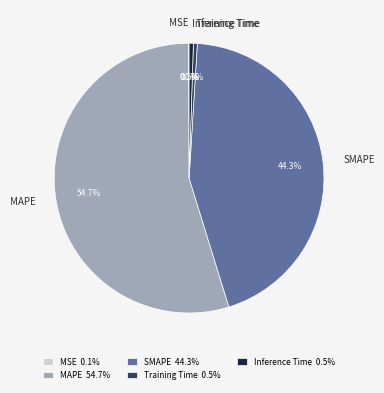

Between SMAPE and Inference Time, which is larger?

SMAPE